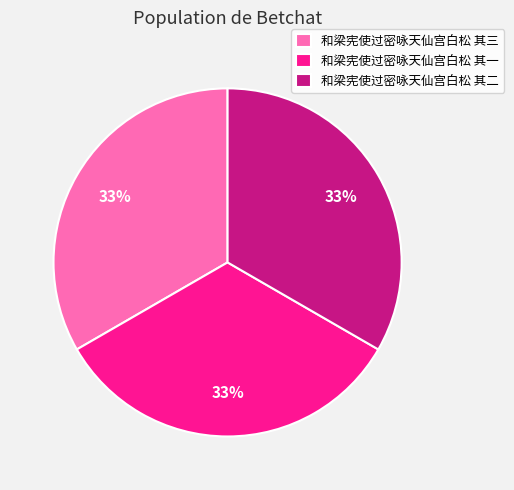

Approximately how many times larger is the value at 和梁宪使过密咏天仙宫白松 其一 compared to 和梁宪使过密咏天仙宫白松 其二?

1.0